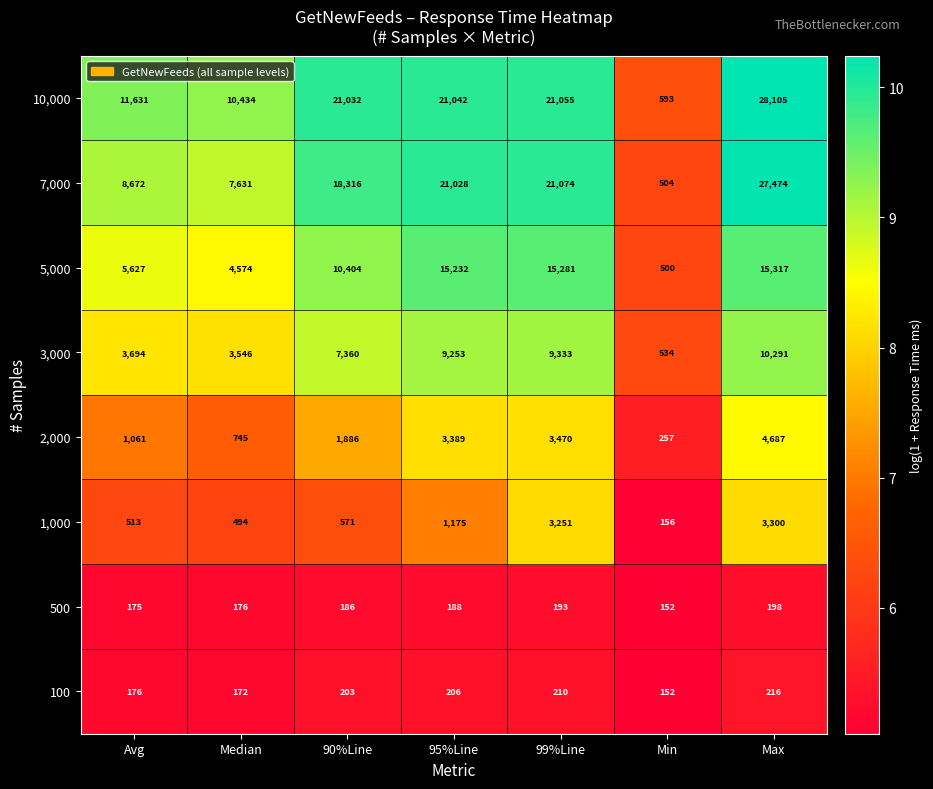

What is the total value across all series at 95%Line?

71513